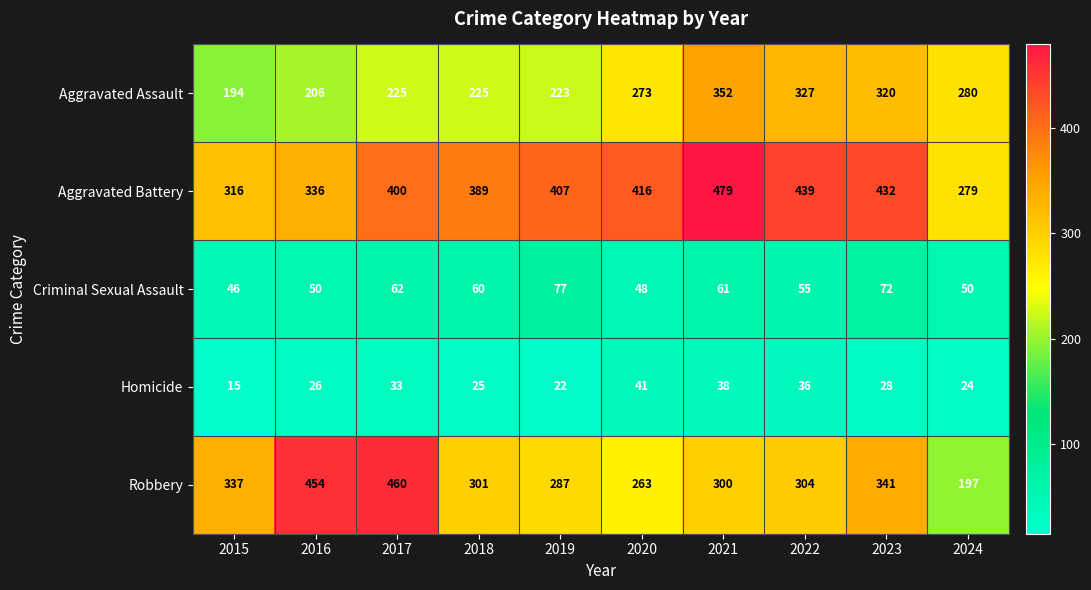

Which series has the largest range (max minus min)?

Robbery